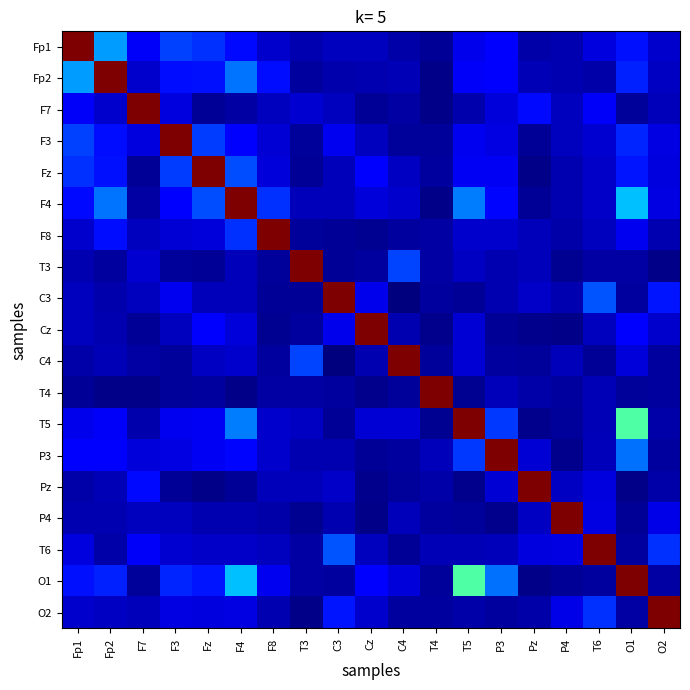

Which series has the largest total across all categories?

O1